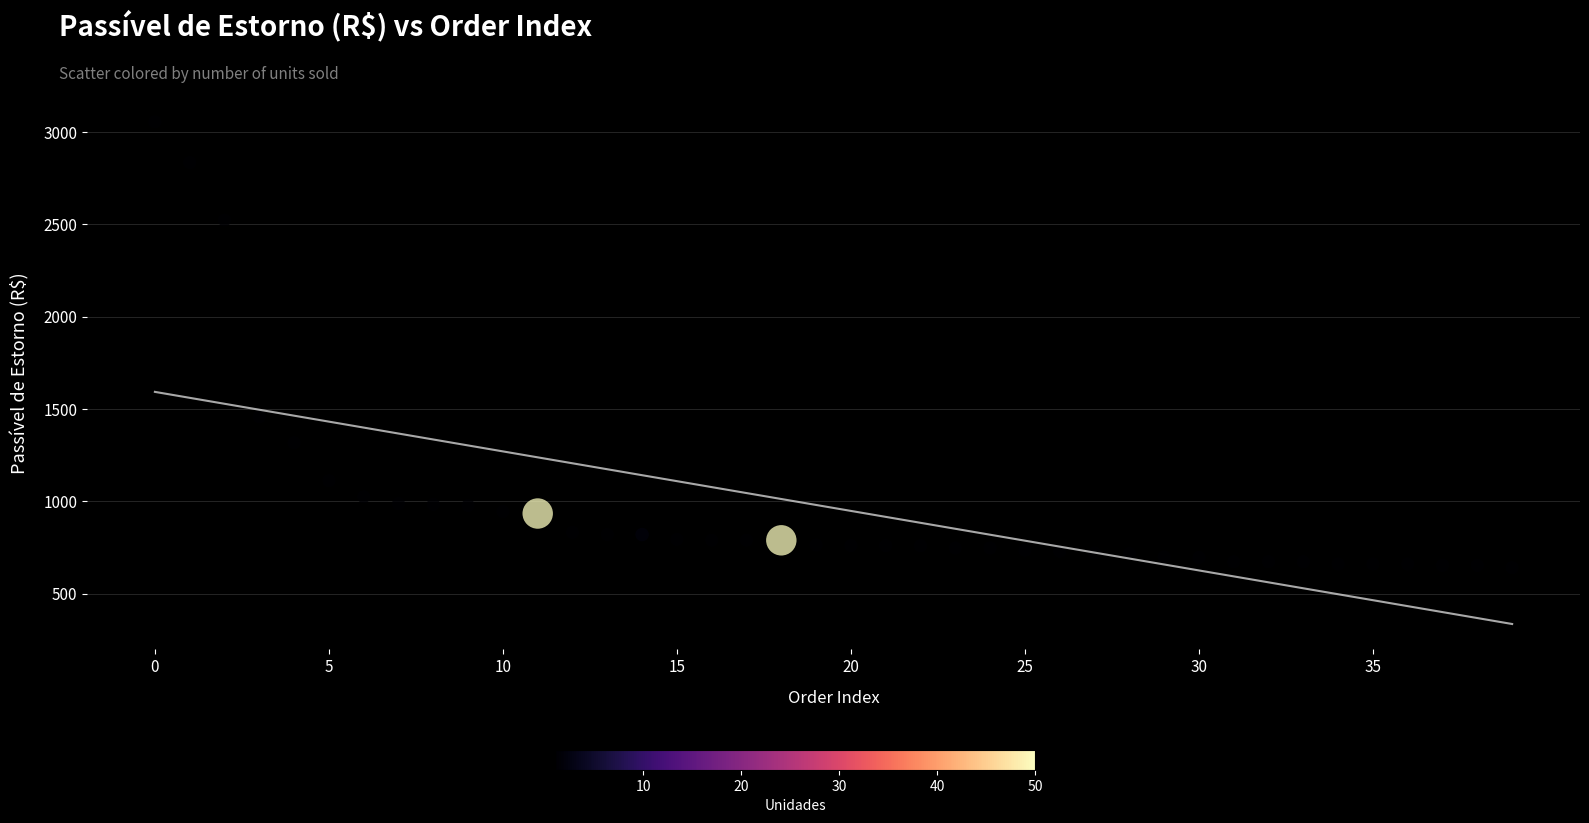

What is the range of Y values (max minus min)?

2413.4